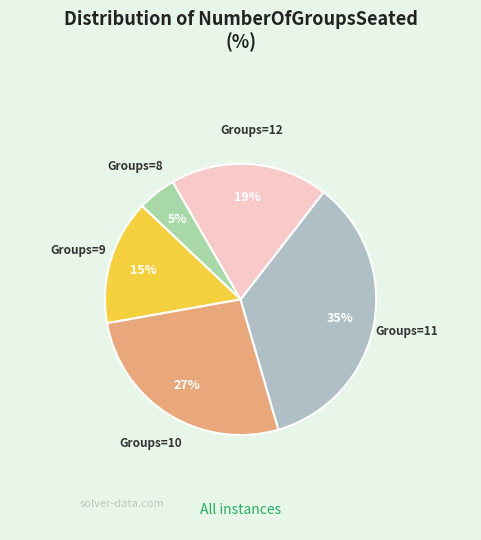

How many slices are in this pie chart?

5